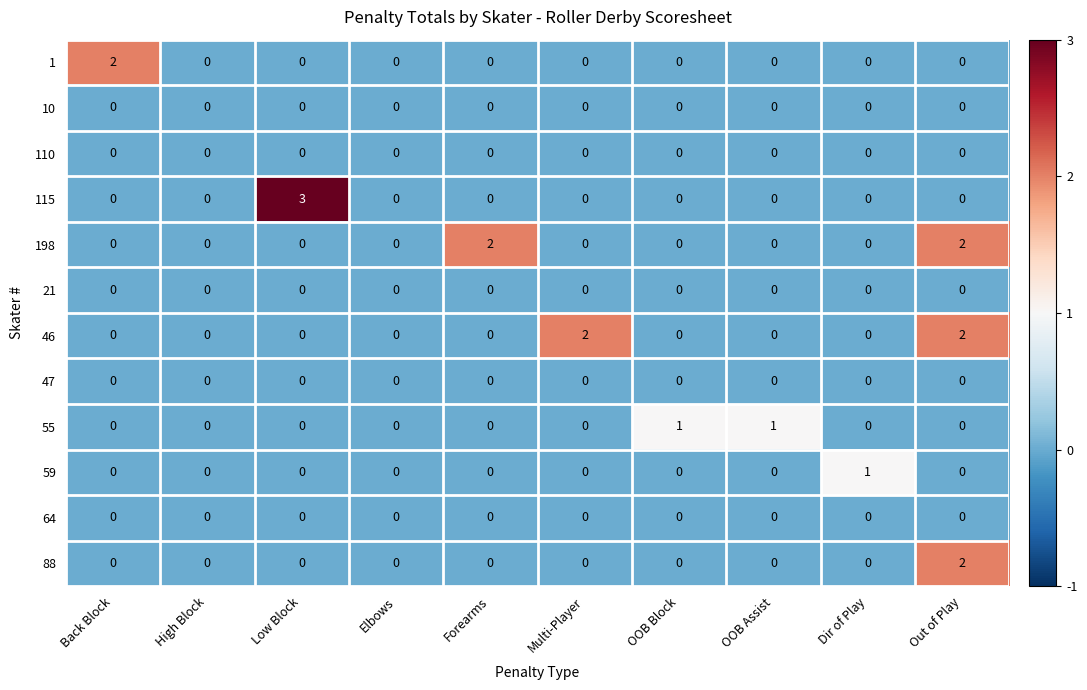

Which series changed the most between Low Block and Dir of Play?

115